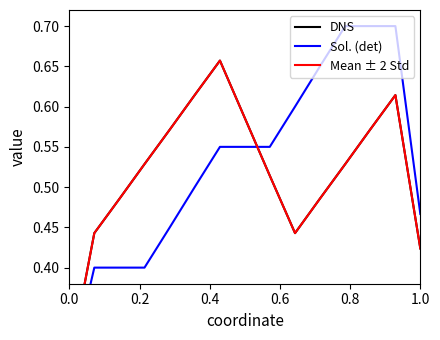

True or false: Mean ± 2 Std and DNS cross at least once.

False